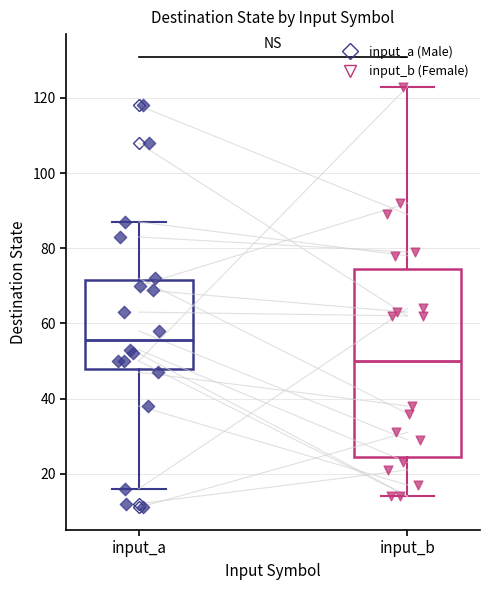

Which box is the tallest, from its lower edge to its upper edge?

input_b